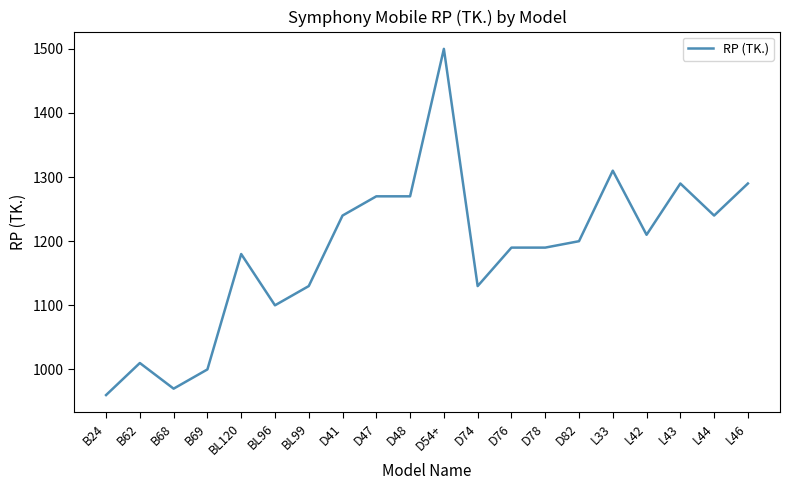

Read the value at D76, to the nearest 10.

1190